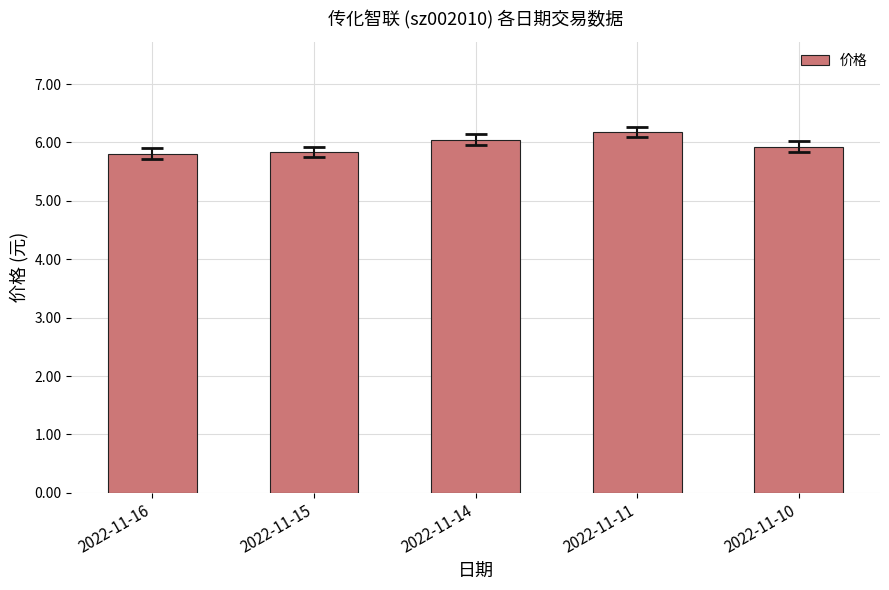

What is the change in value from 2022-11-14 to 2022-11-10?

-0.1